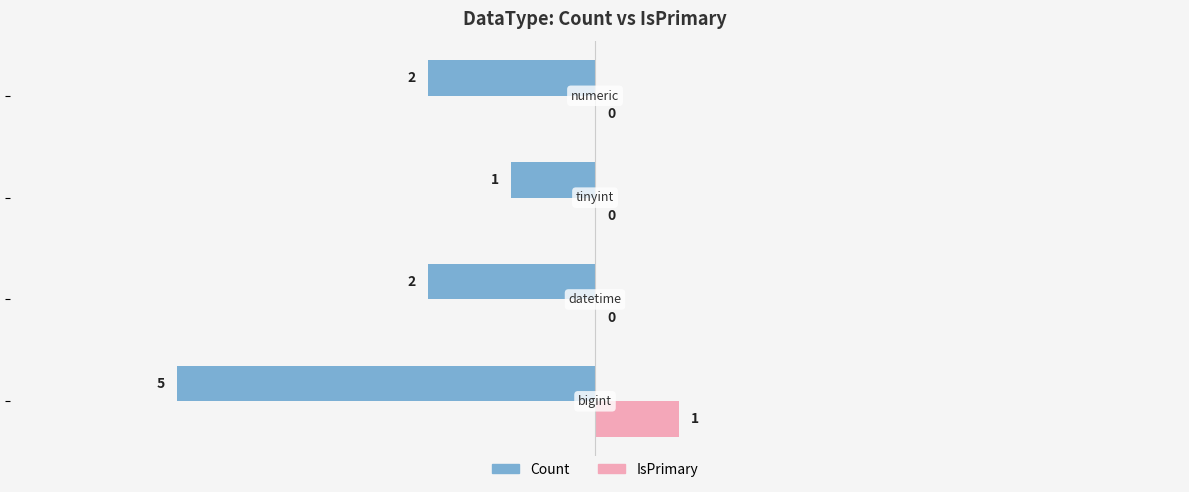

How many distinct data groups are displayed?

2